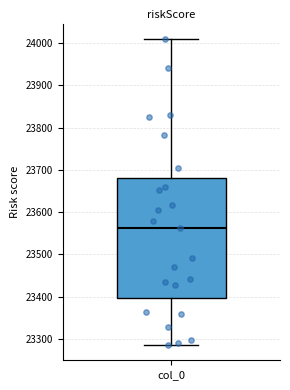

Read this box plot against the y-axis: the position of the median line, the range covered by the box, and the ends of both whiskers. The values are not printed on the chart, so give them approximately, as read against the axis.

median 23560, box 23400 to 23680, whiskers 23290 to 24010